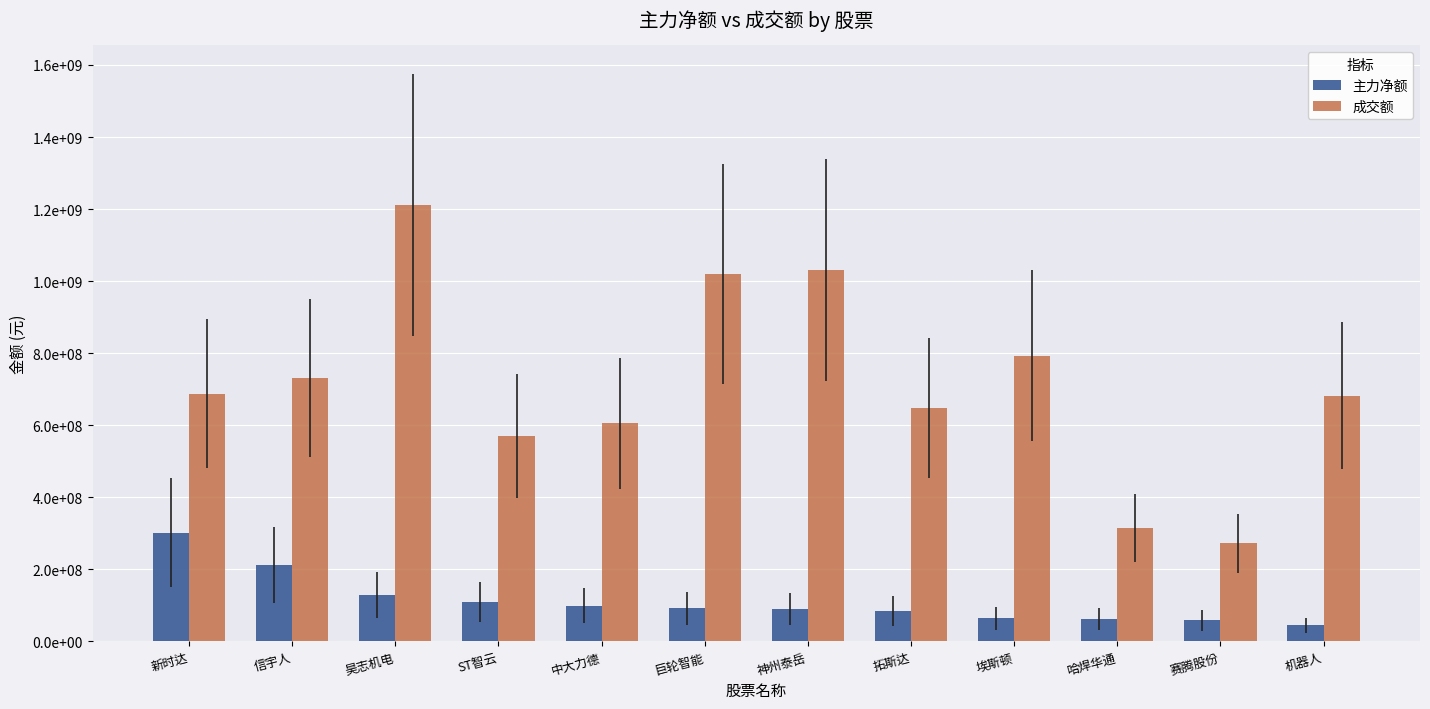

At which label is 主力净额 closest to 172897459?

信宇人